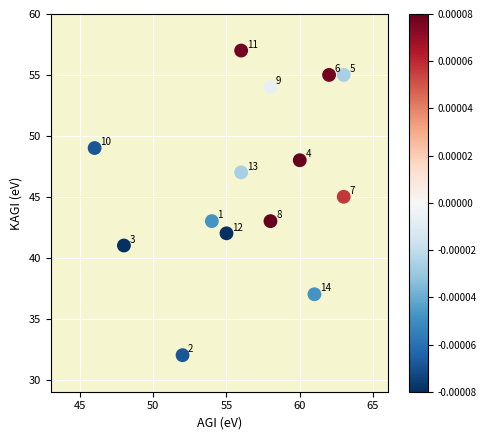

What is the range of Y values (max minus min)?

25